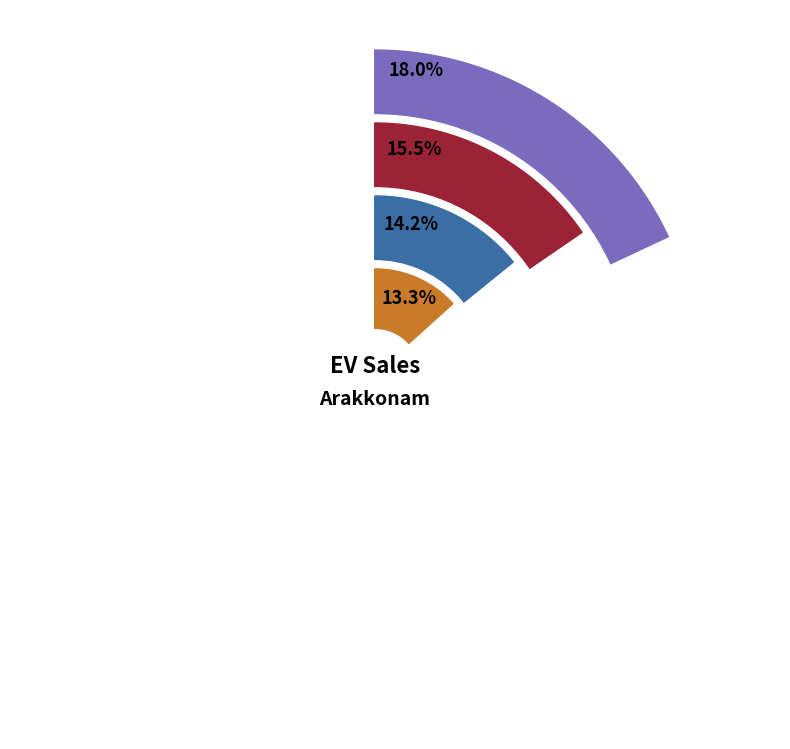

Does REVOLT INTELLICORP PVT LTD represent more than half of the total?

No